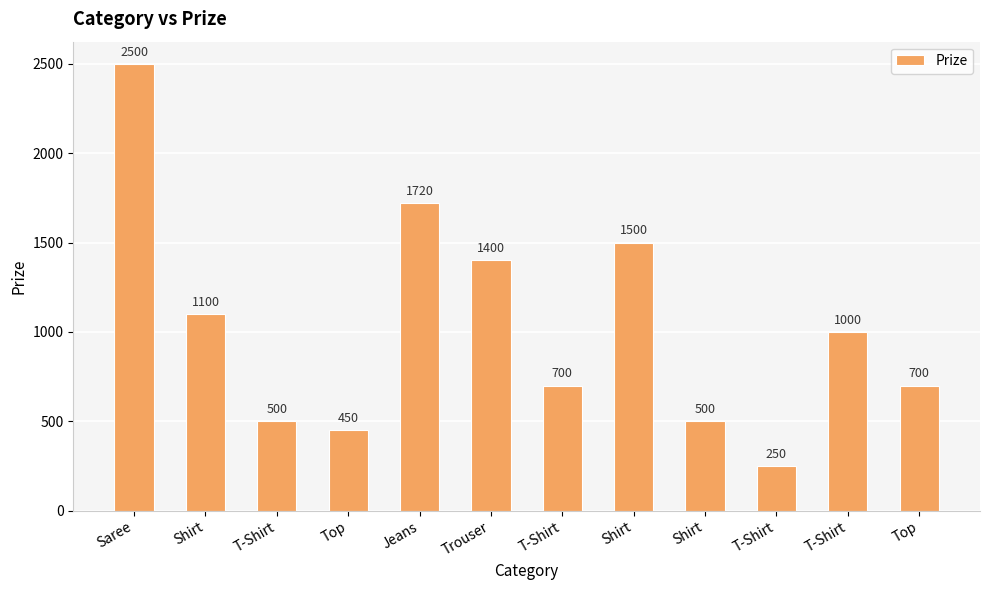

What is the sum of the values at Jeans and T-Shirt?

2220